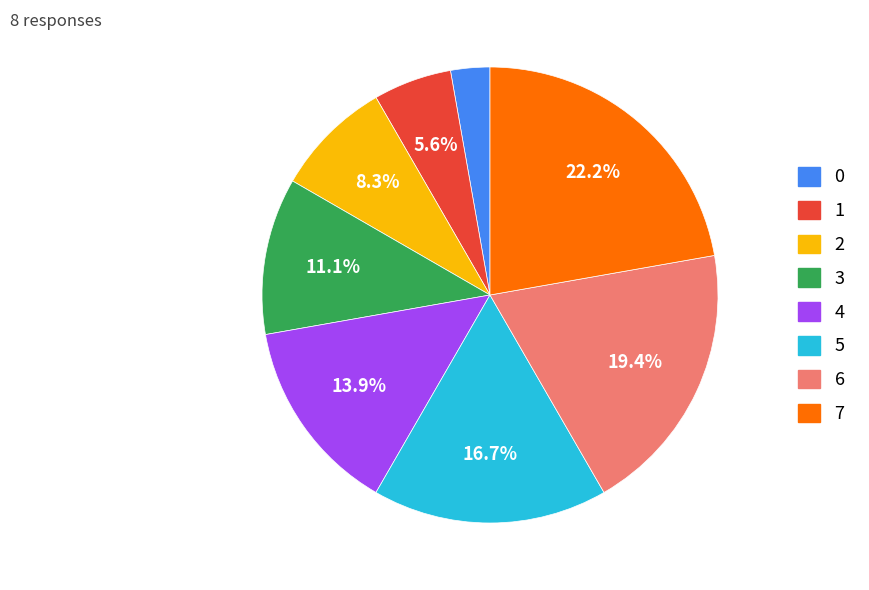

Approximately how many times larger is the value at 2 compared to 4?

0.6